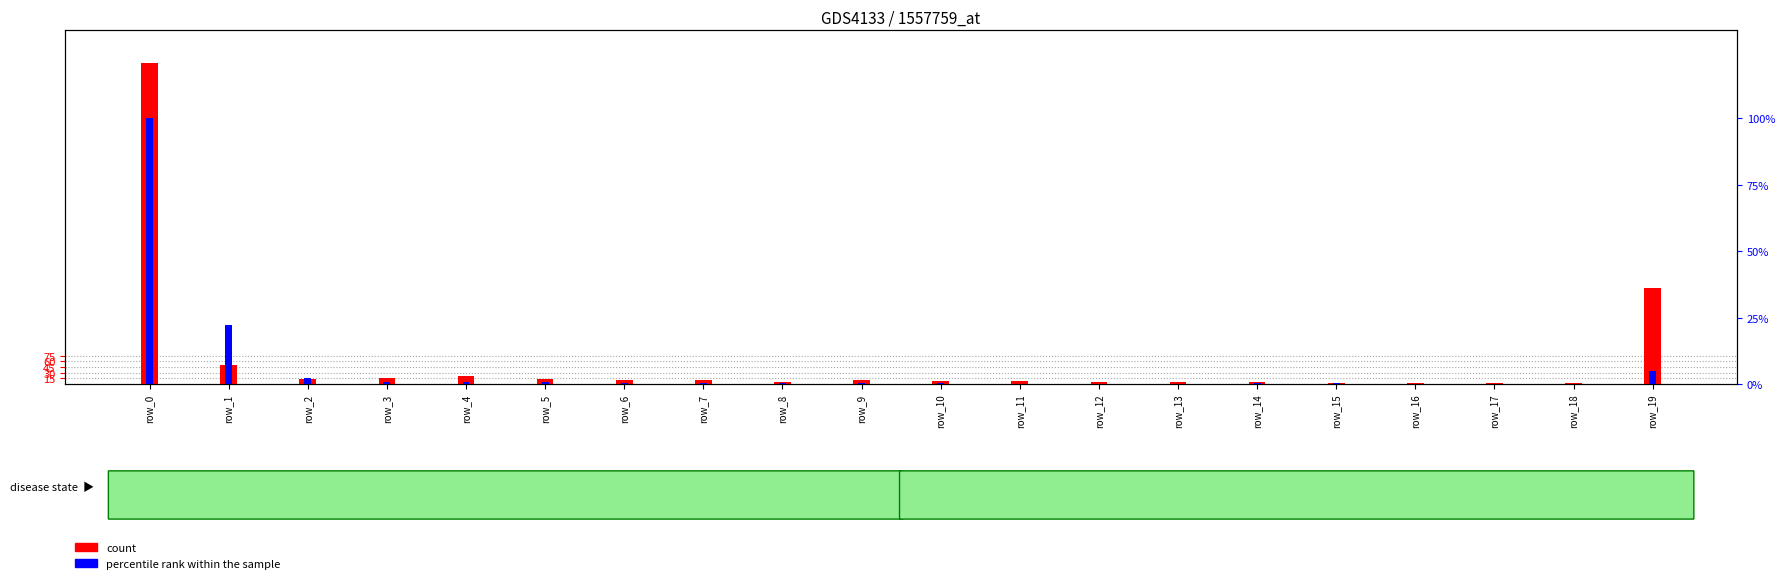

Between row_6 and row_16, which is larger?

row_6